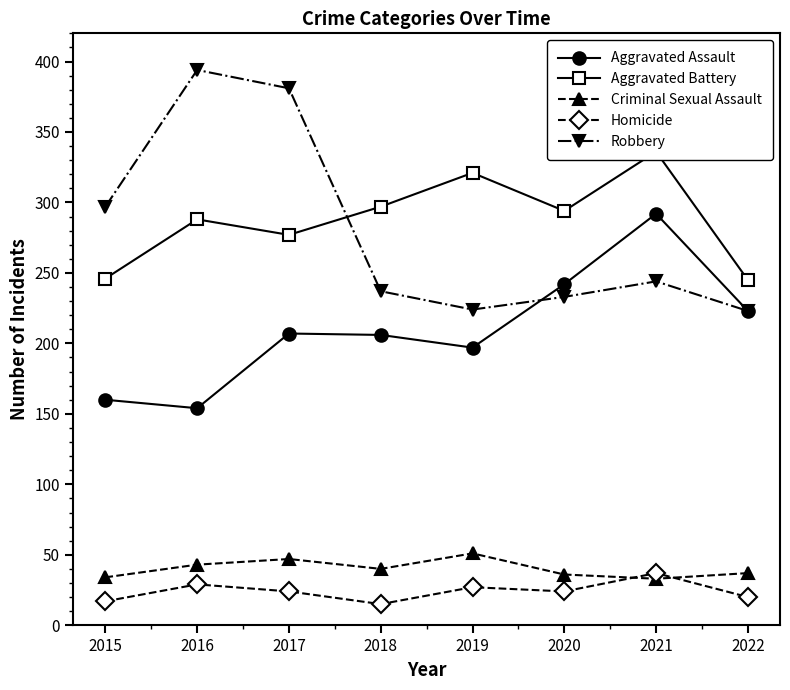

Between 2022 and 2021, which is larger?

2021